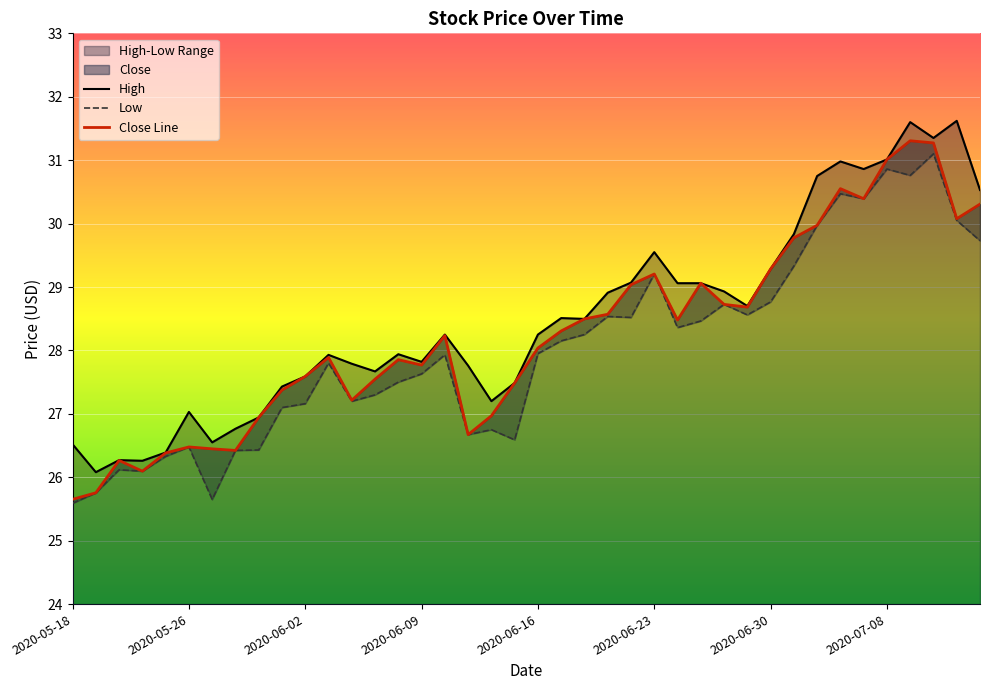

How many lines are shown in the chart?

3